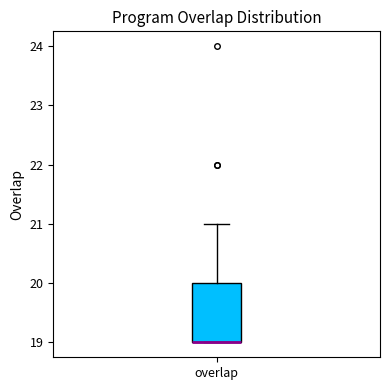

Transcribe this box plot: give where the median line is, the range the box spans, and where the two whiskers end, as read against the y-axis. The values are not printed on the chart, so give them approximately, as read against the axis.

median 19 (drawn on the box's lower edge), box 19 to 20, whiskers 19 to 21